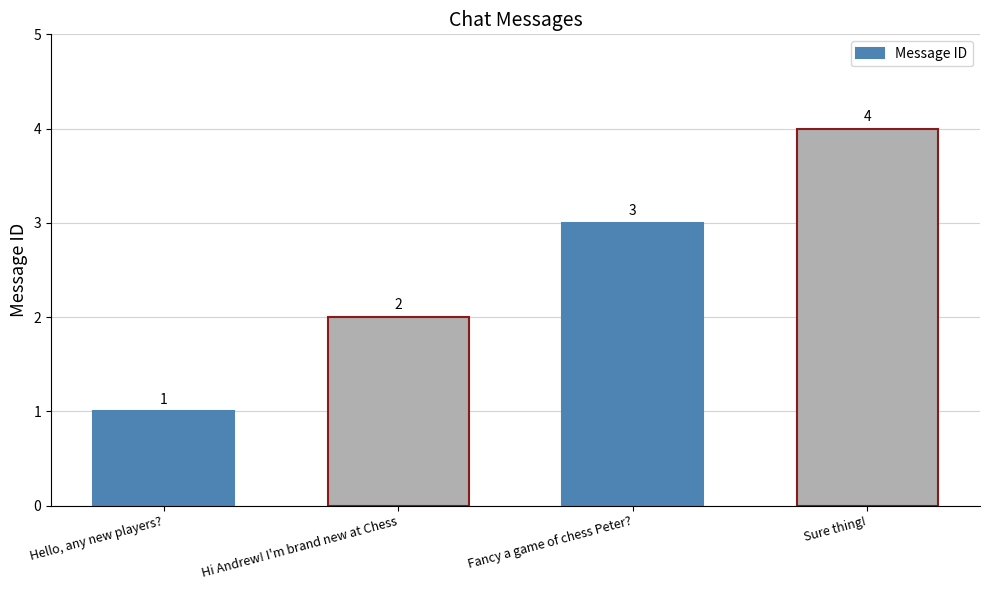

Are the bars grouped side by side (vs. stacked)?

No